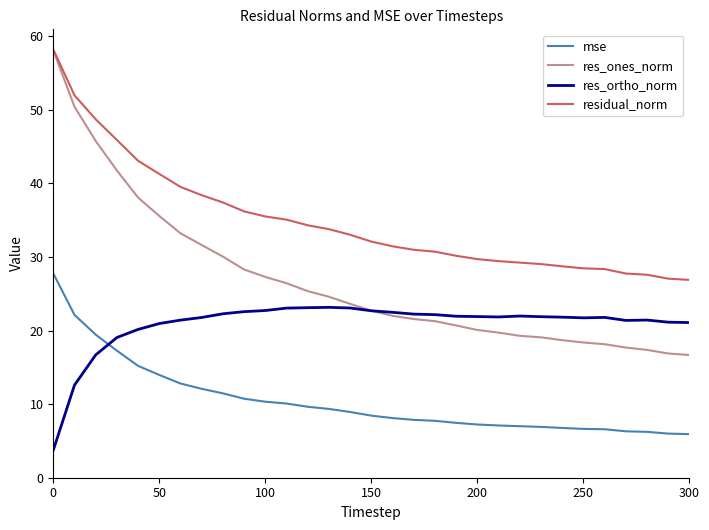

Count the number of data series in this chart.

4